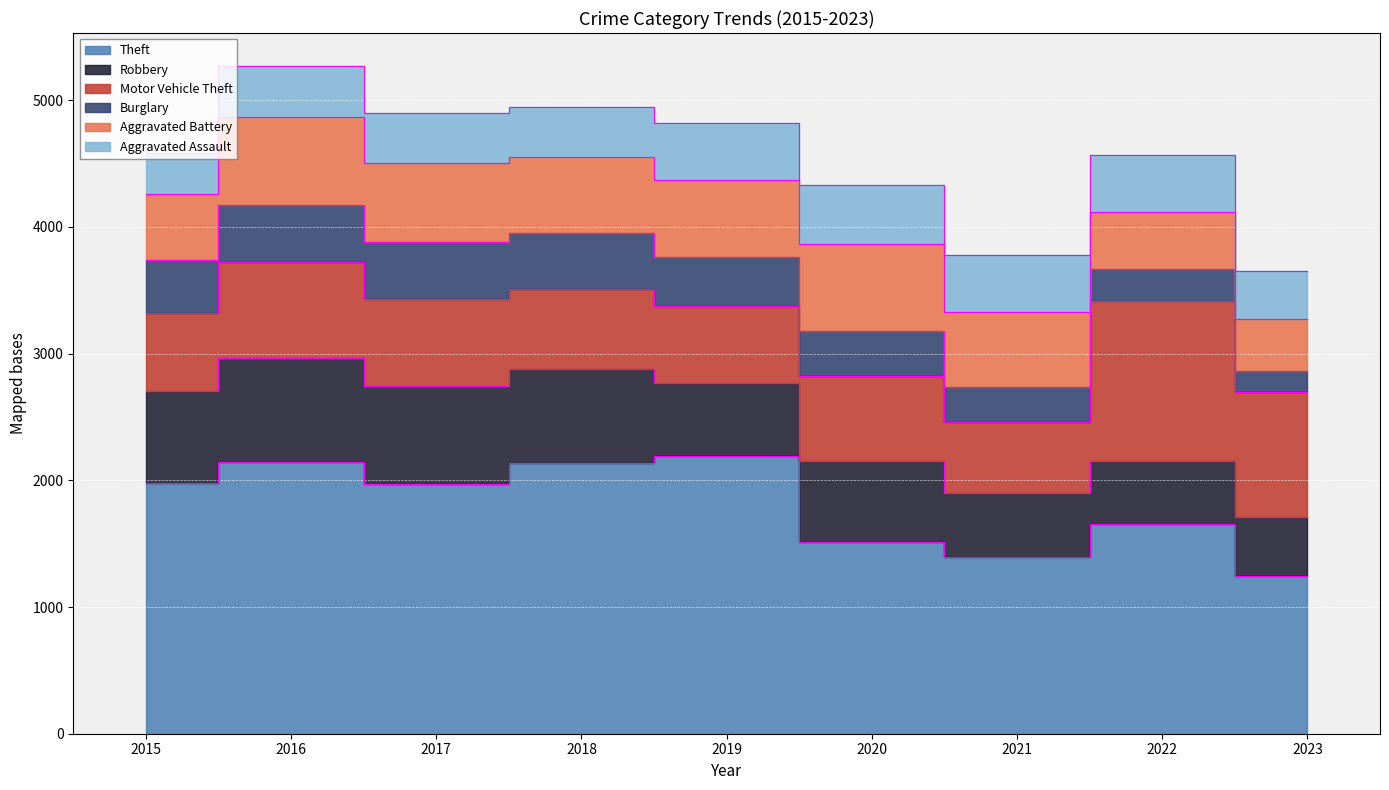

How many series are shown in this chart?

6